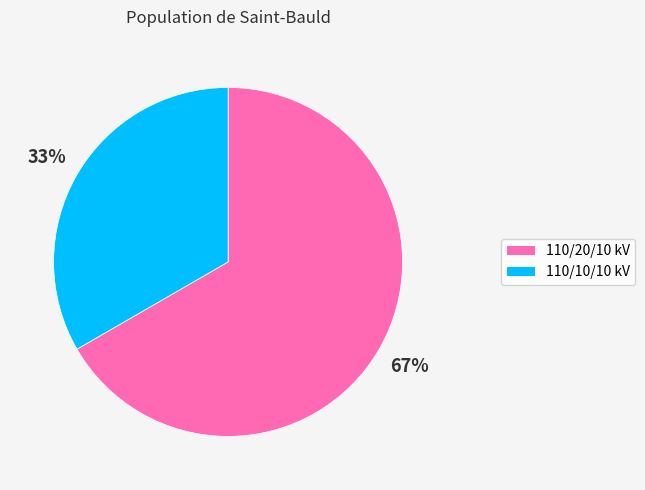

To the nearest percent, what is the average slice percentage?

50%